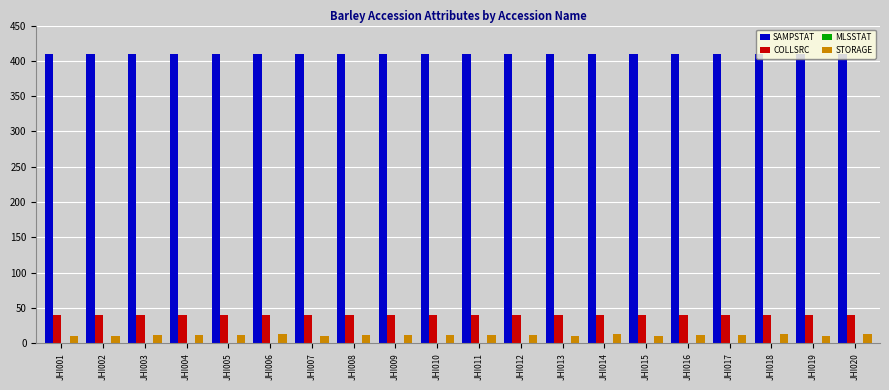

What is the spread (max minus min) of values at JHI001?

399